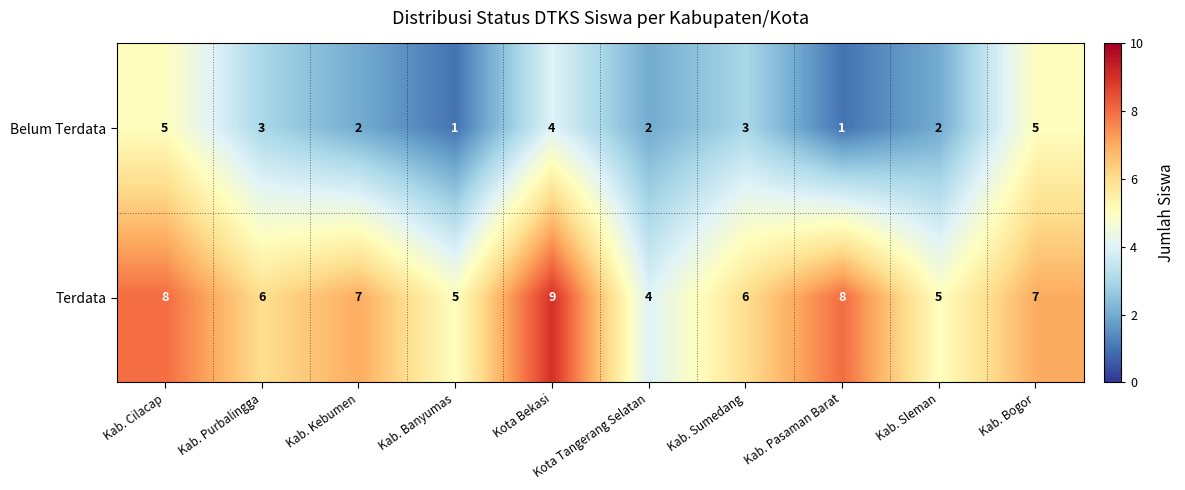

Count the Belum Terdata values in the range 2 to 4.

6